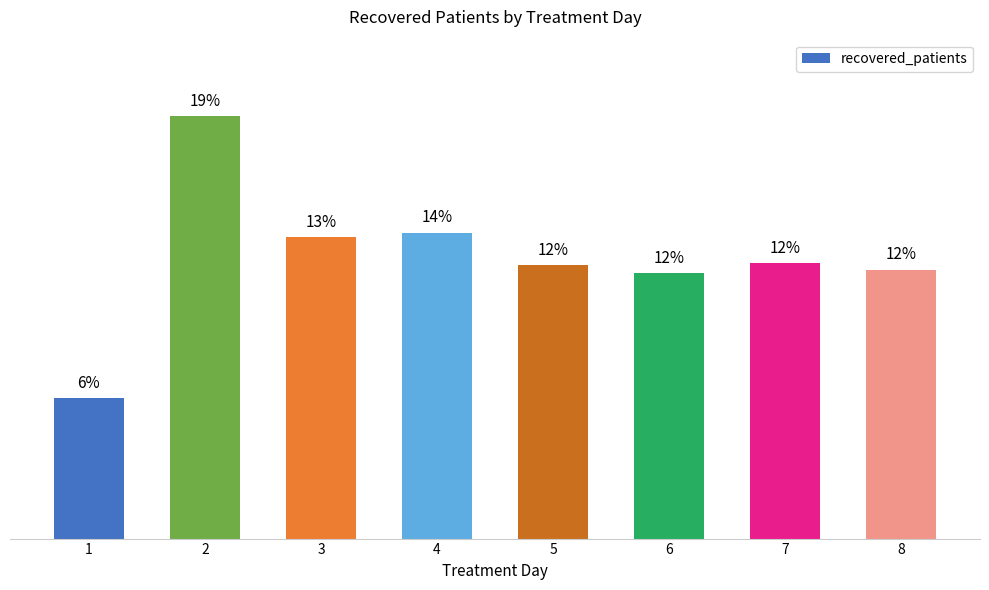

Are the bars horizontal?

No